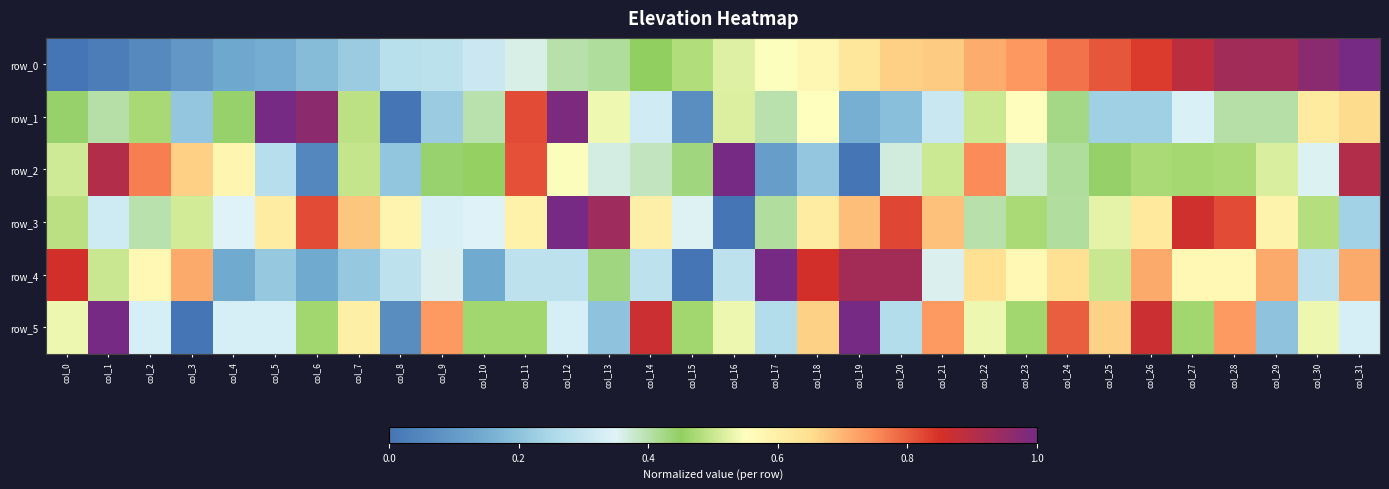

At how many categories does at least one series exceed 0?

32